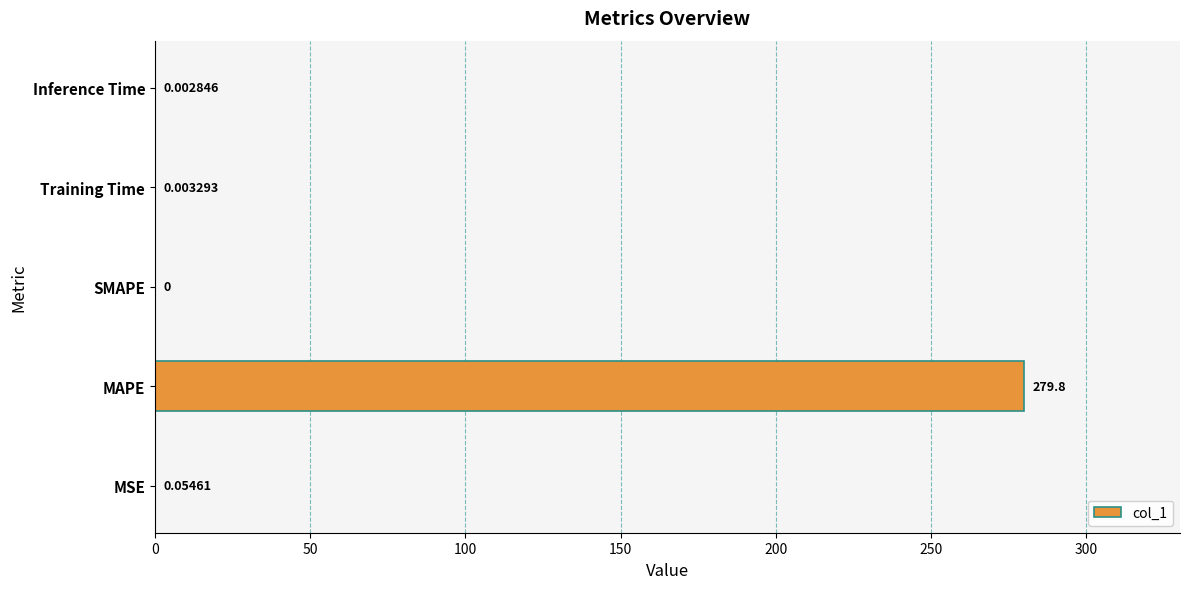

At which label is the value closest to 139?

MSE